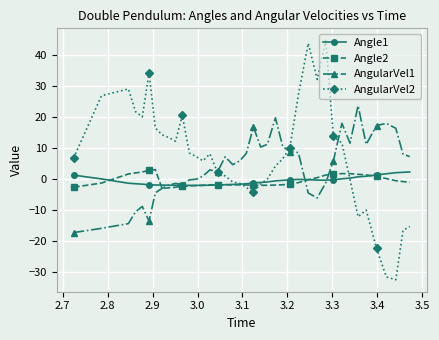

What is the highest value of the Angle2 series?

3.0